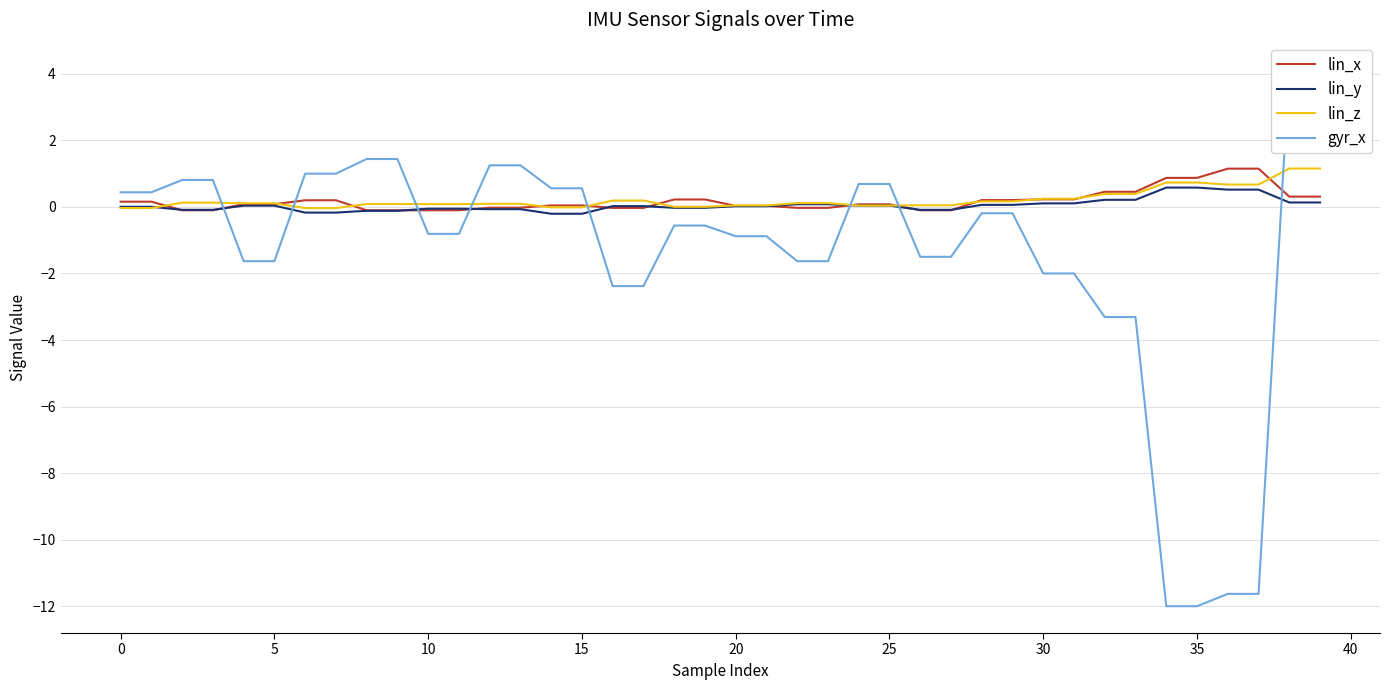

True or false: lin_x has more than 0 interior local peaks.

False